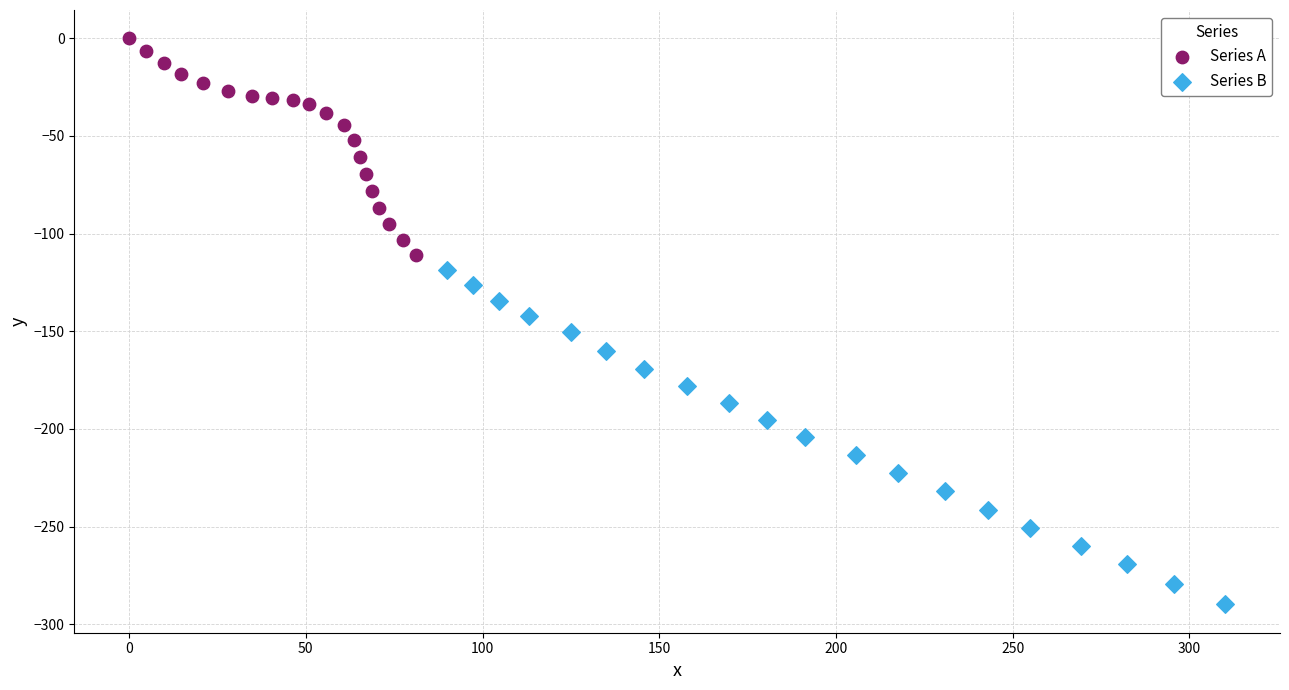

Which series has the widest spread of Y values?

Series B